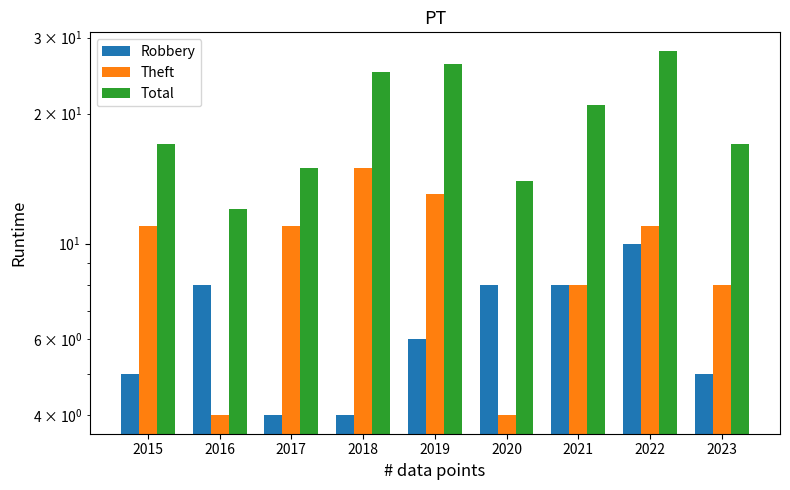

List the series in order of their peak value, lowest first.

Robbery, Theft, Total